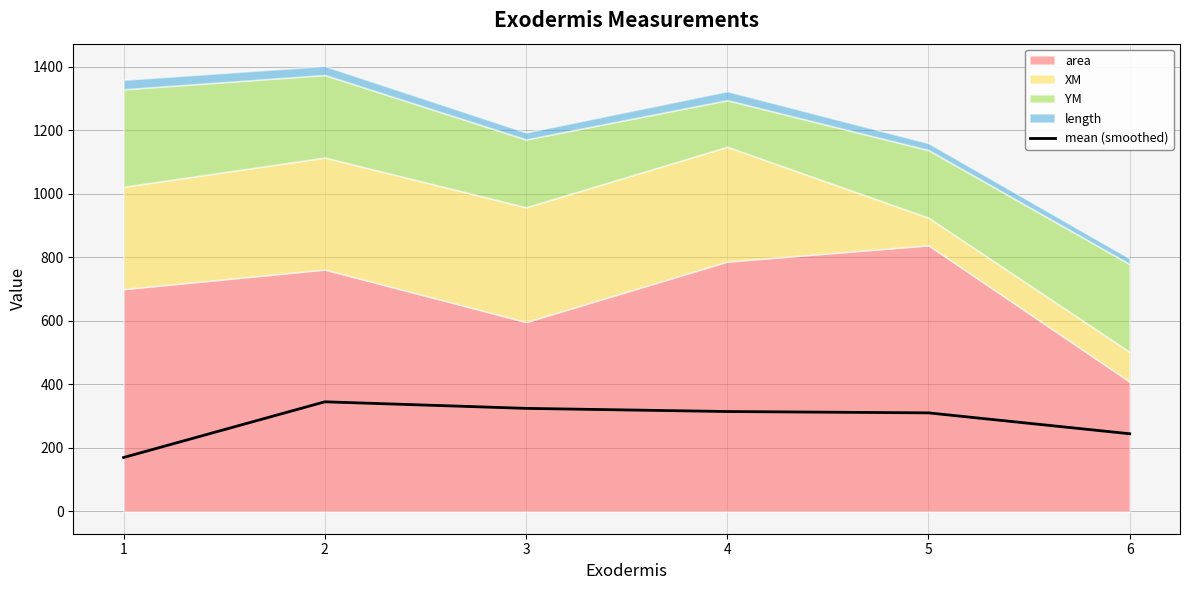

Reading left to right, extract all data points from this chart.

169.9	345.2	324.5	314.6	310.3	244.5